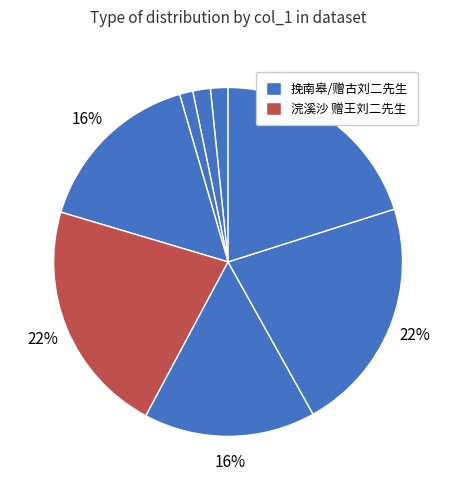

What is the largest slice in the pie chart?

浣溪沙 赠王刘二先生